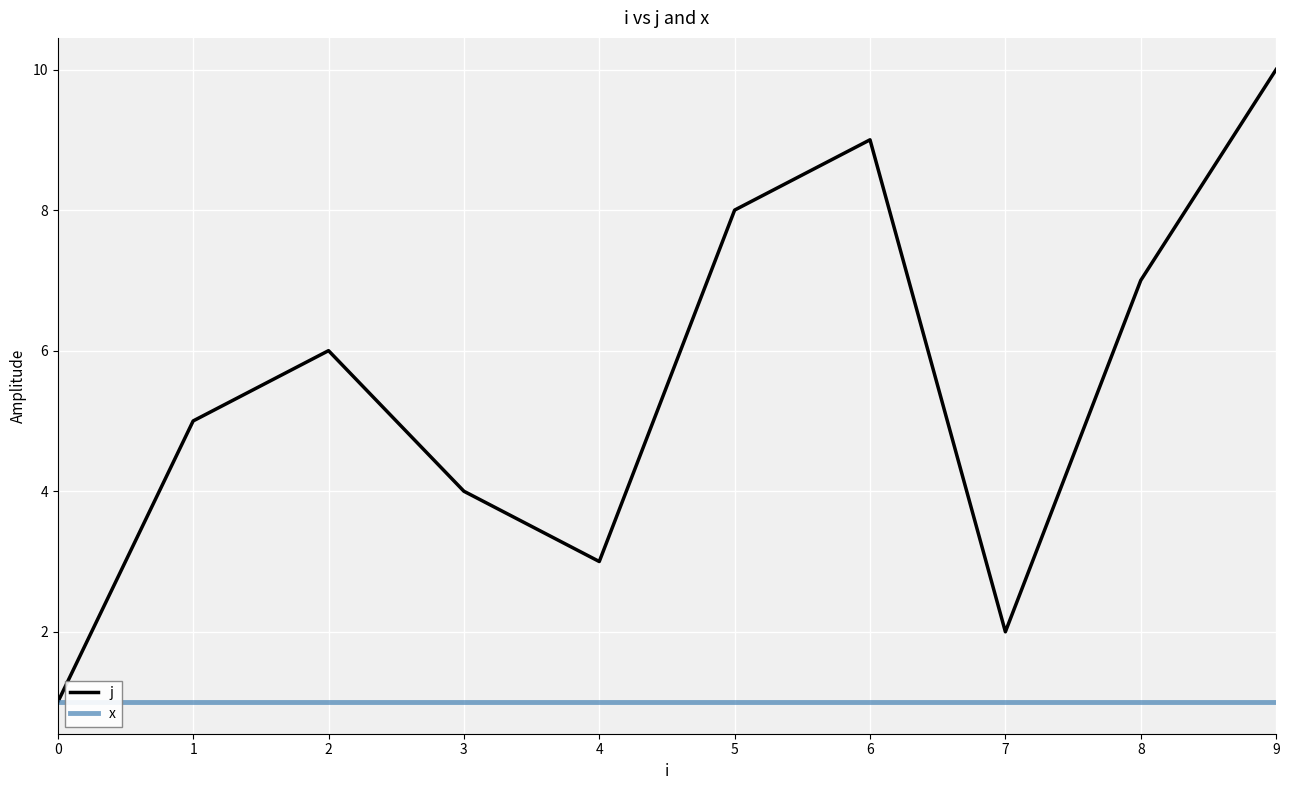

Reading left to right, extract all data points from this chart.

j: 1	5	6	4	3	8	9	2	7	10
x: 1	1	1	1	1	1	1	1	1	1